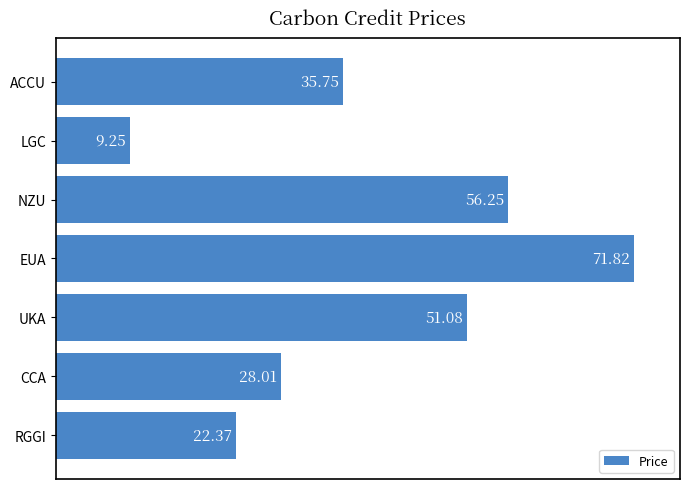

What is the average value?

39.2